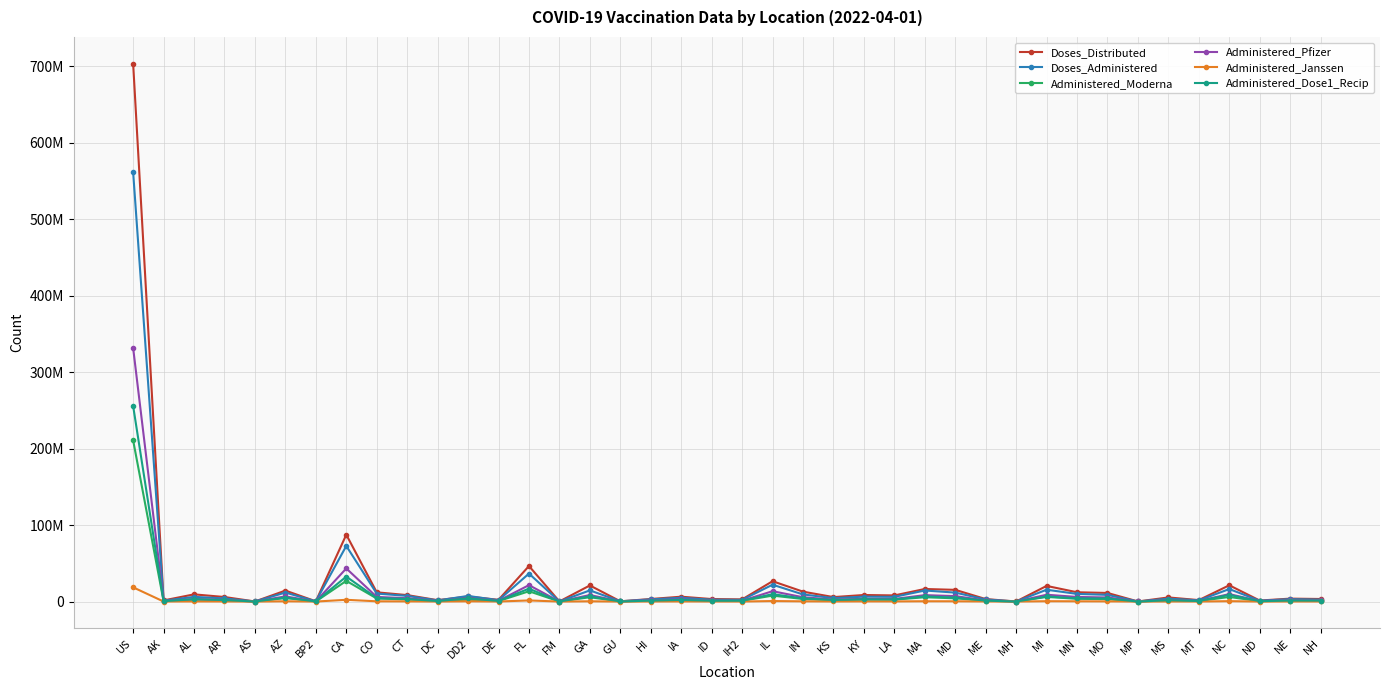

What are all the series names shown in the legend?

Doses_Distributed, Doses_Administered, Administered_Moderna, Administered_Pfizer, Administered_Janssen, Administered_Dose1_Recip